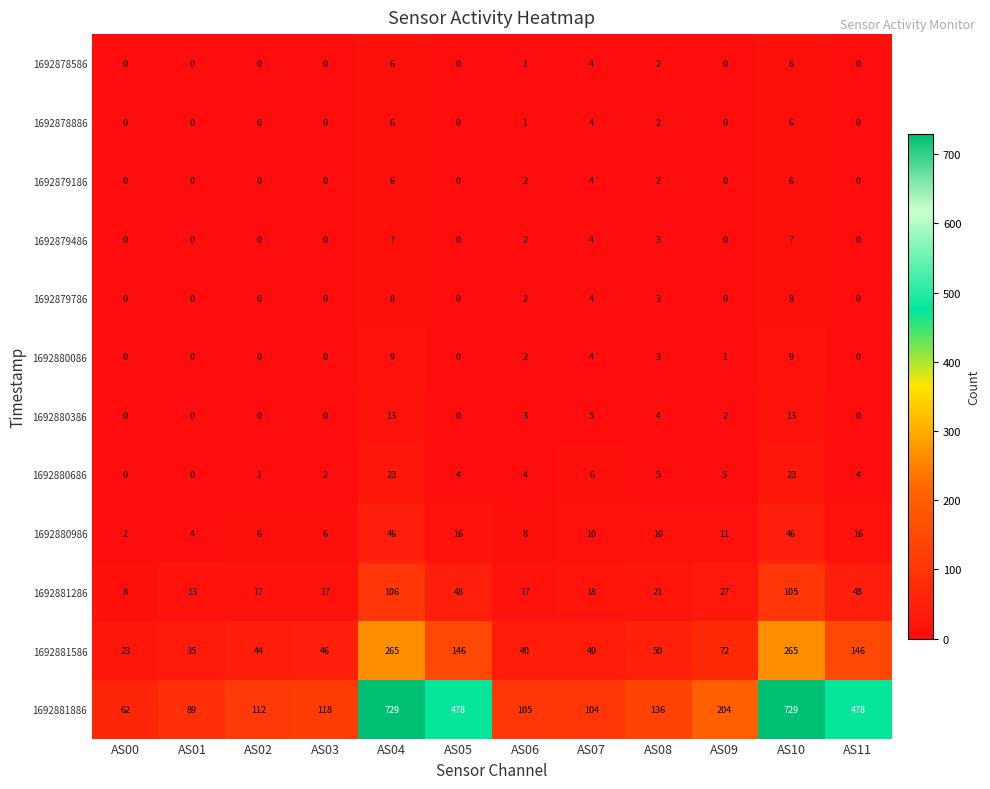

At which category is the sum across all series the highest?

AS04